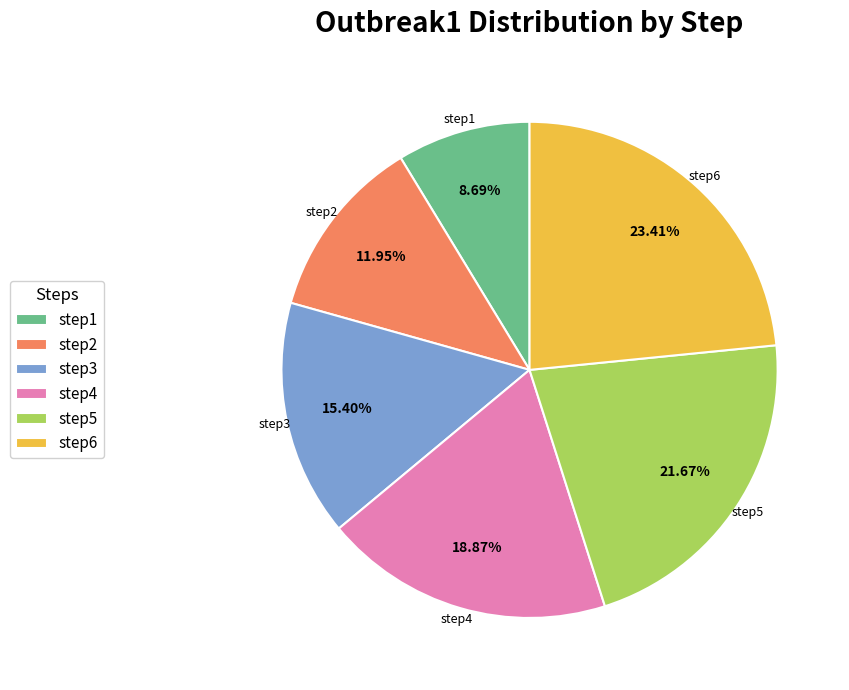

True or false: step1 accounts for 9% of the total.

True